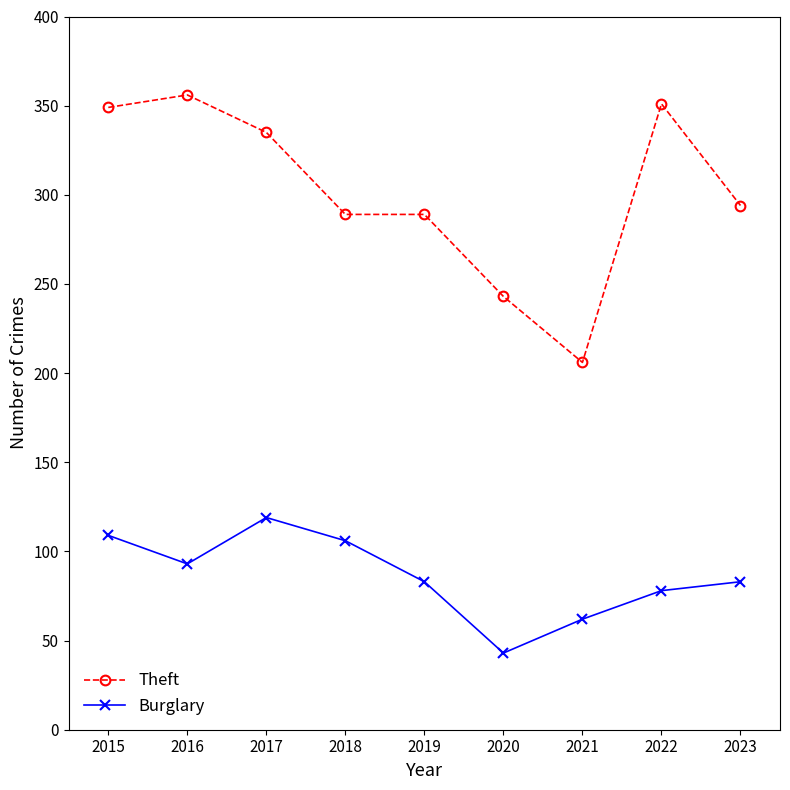

True or false: Burglary has a value of 116 at 2023.

False